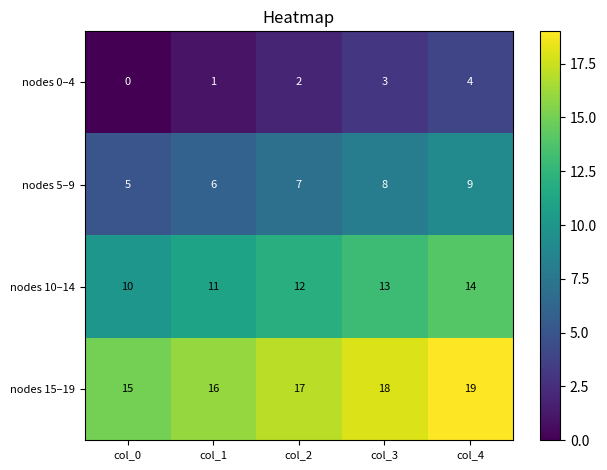

Reading right to left, extract all data points from this chart.

nodes 0–4: 4	3	2	1	0
nodes 5–9: 9	8	7	6	5
nodes 10–14: 14	13	12	11	10
nodes 15–19: 19	18	17	16	15